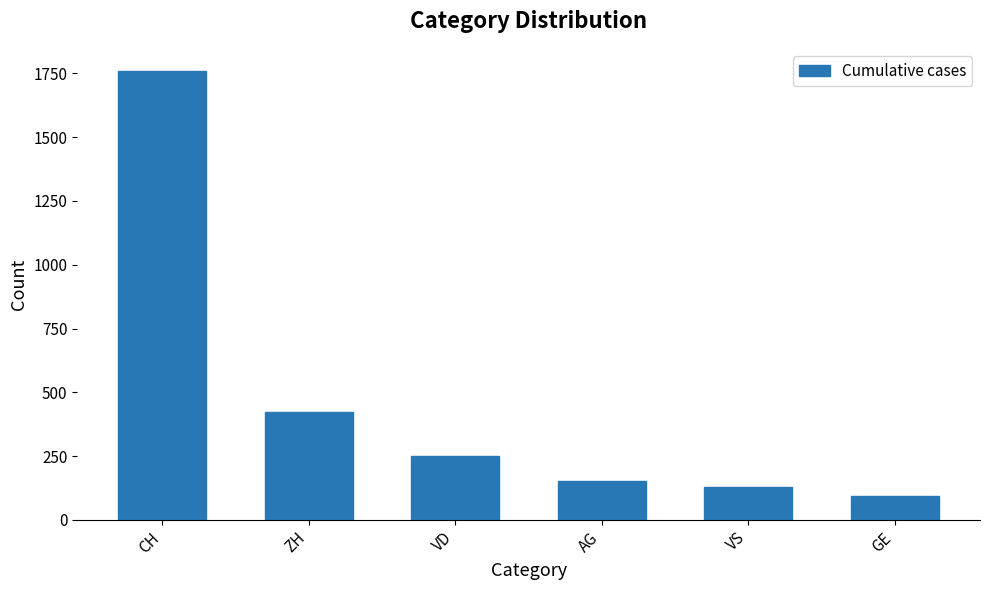

What is the label of the 4th bar from the left?

AG